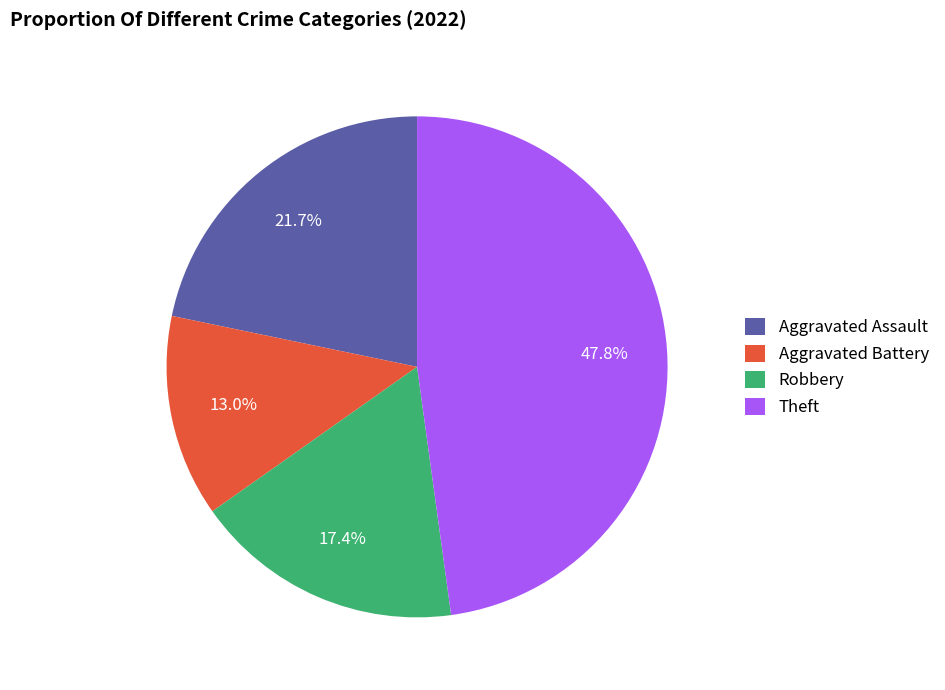

Is there a majority slice in this chart?

No